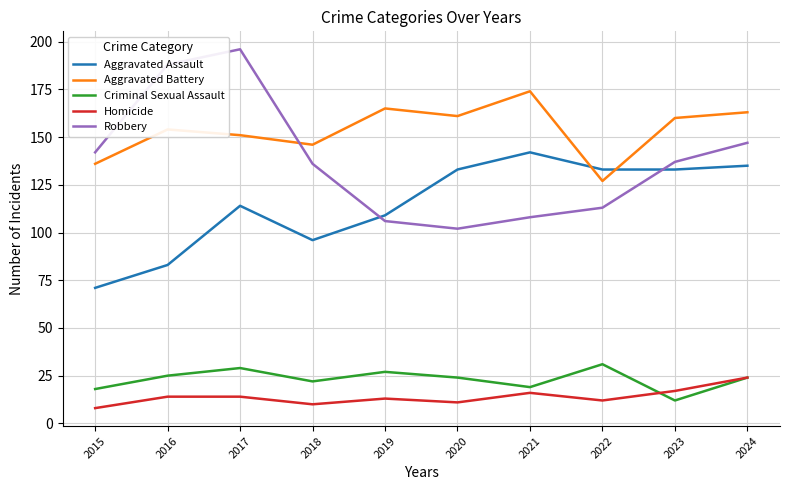

What is the maximum value shown in the chart?

196